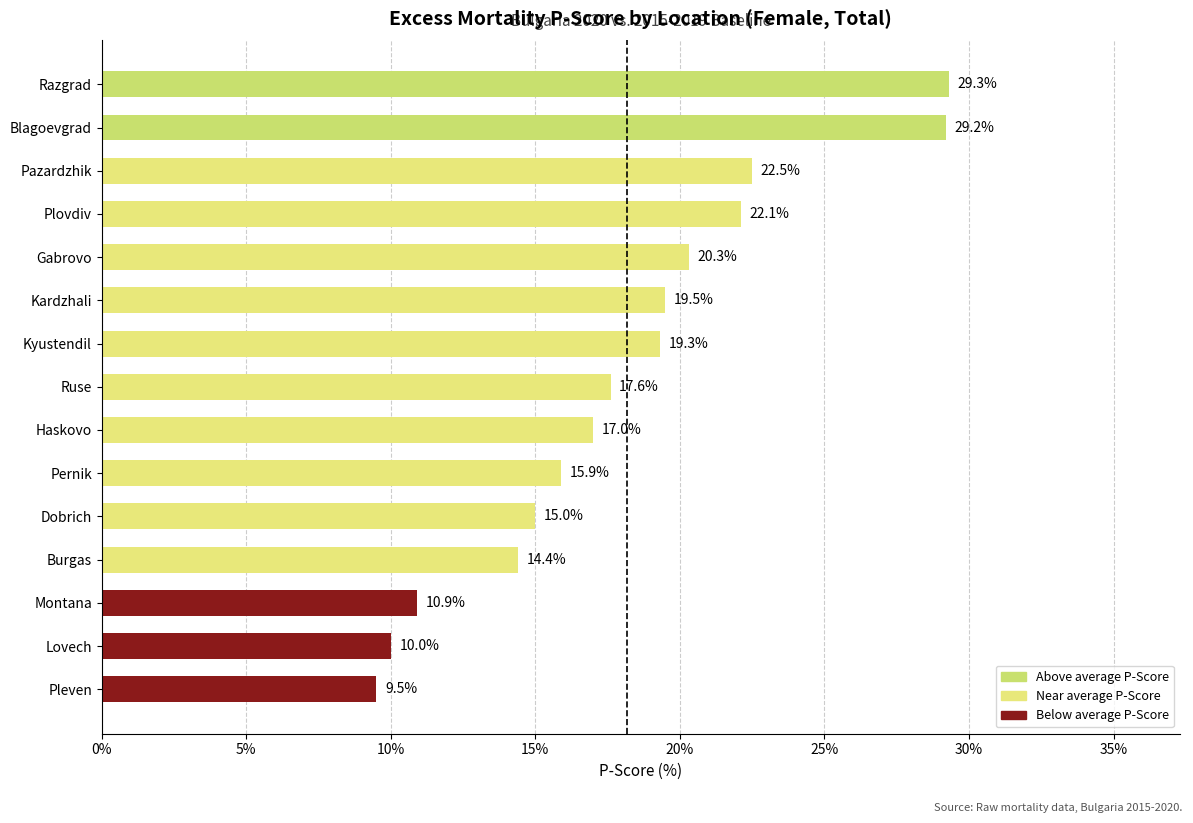

What is the ratio of the value at Haskovo to the value at Montana?

1.6